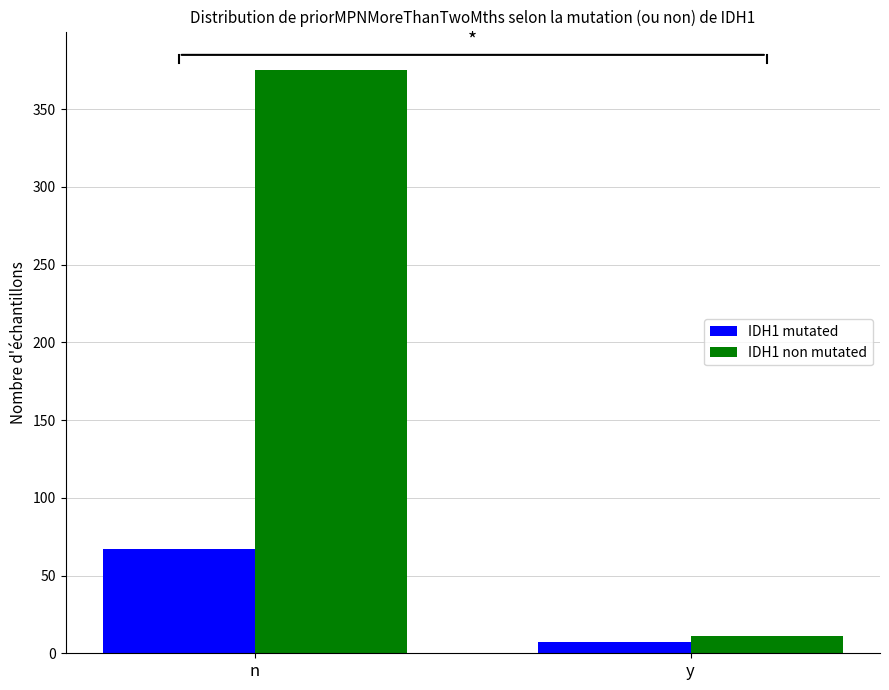

The value of IDH1 non mutated at n is 624. True or false?

False